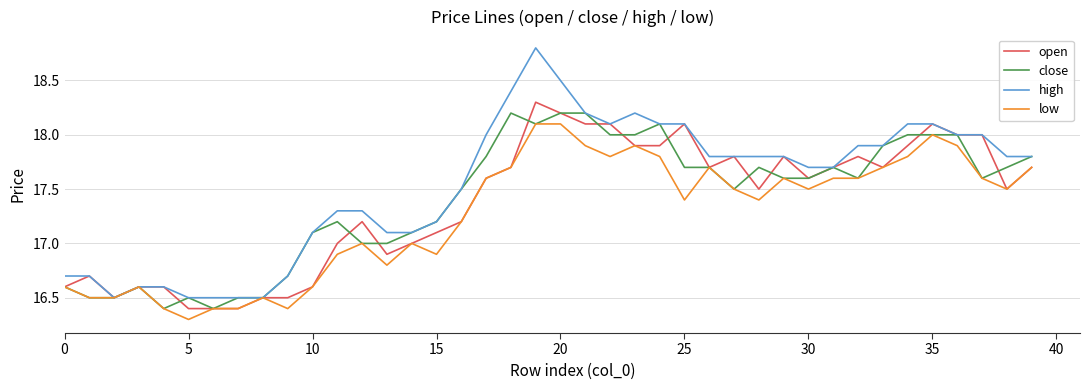

Which series has the largest total across all categories?

high